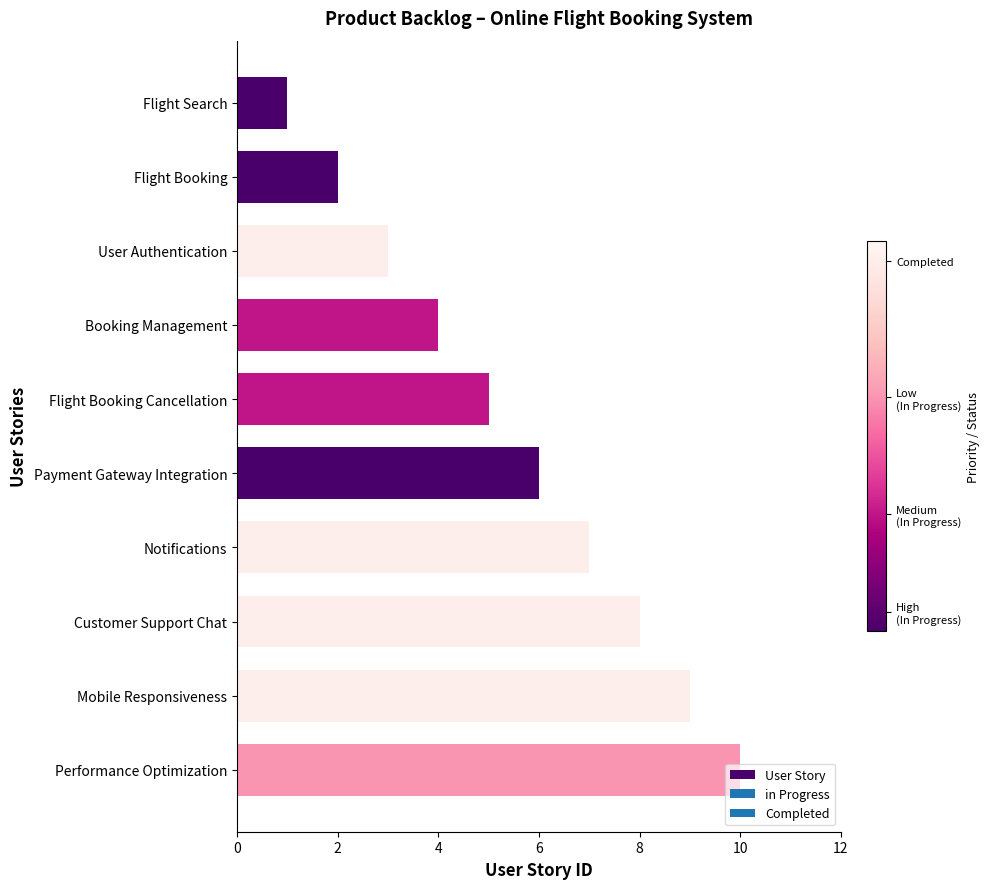

How many bars are there in total?

10